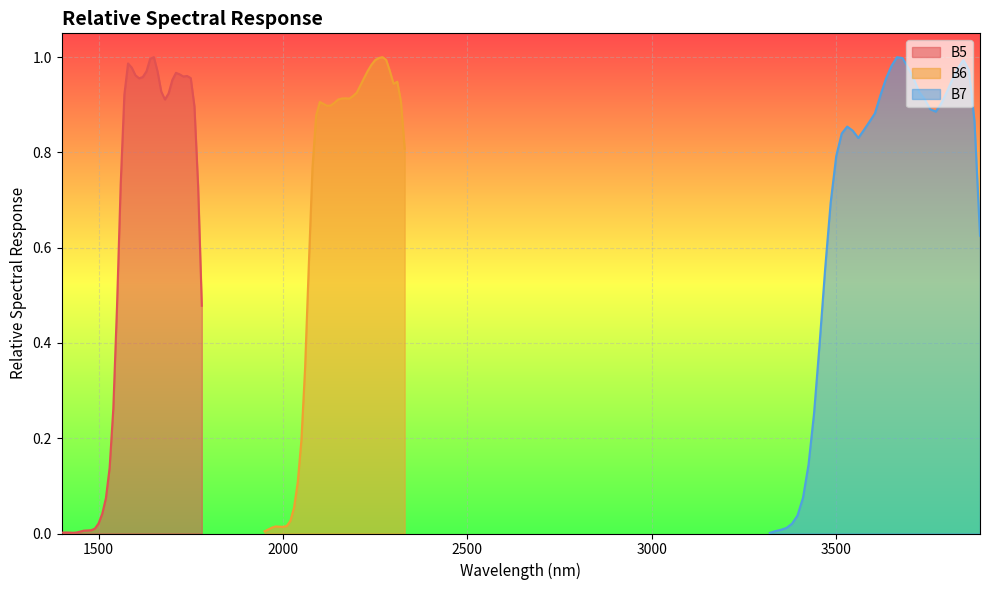

What is the value of the B7 point at the 13th from the left?

0.8